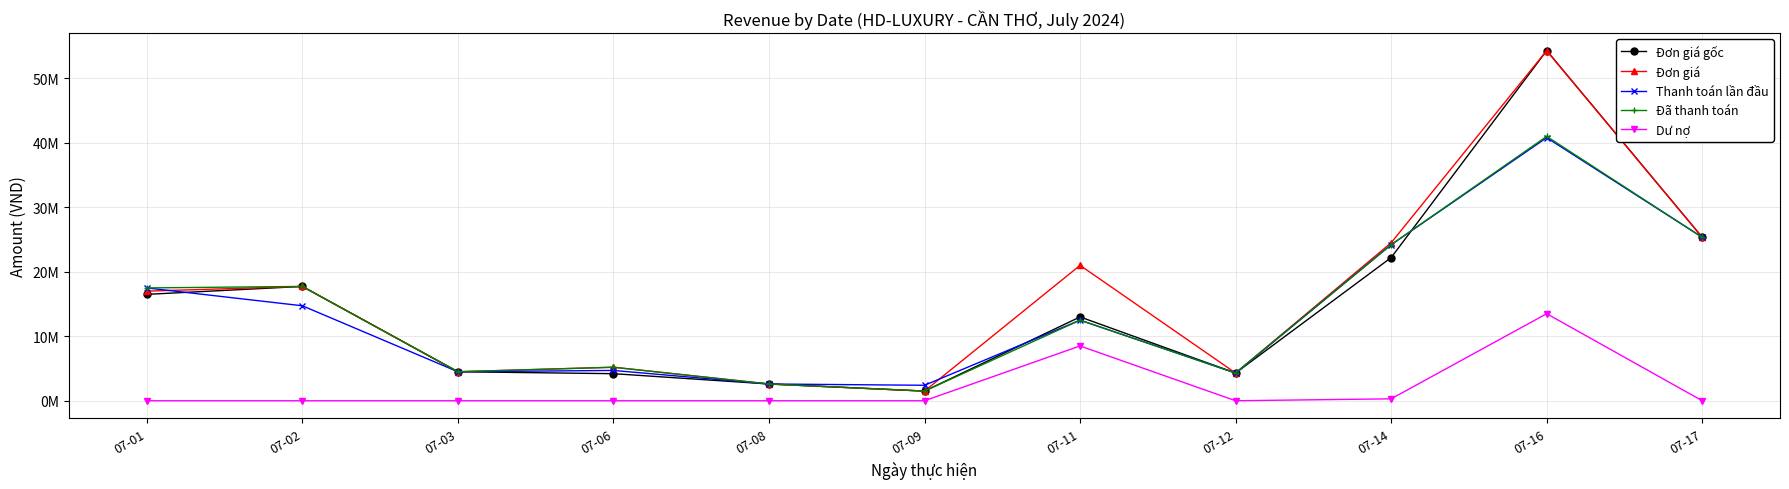

Does the chart have visible grid lines?

Yes